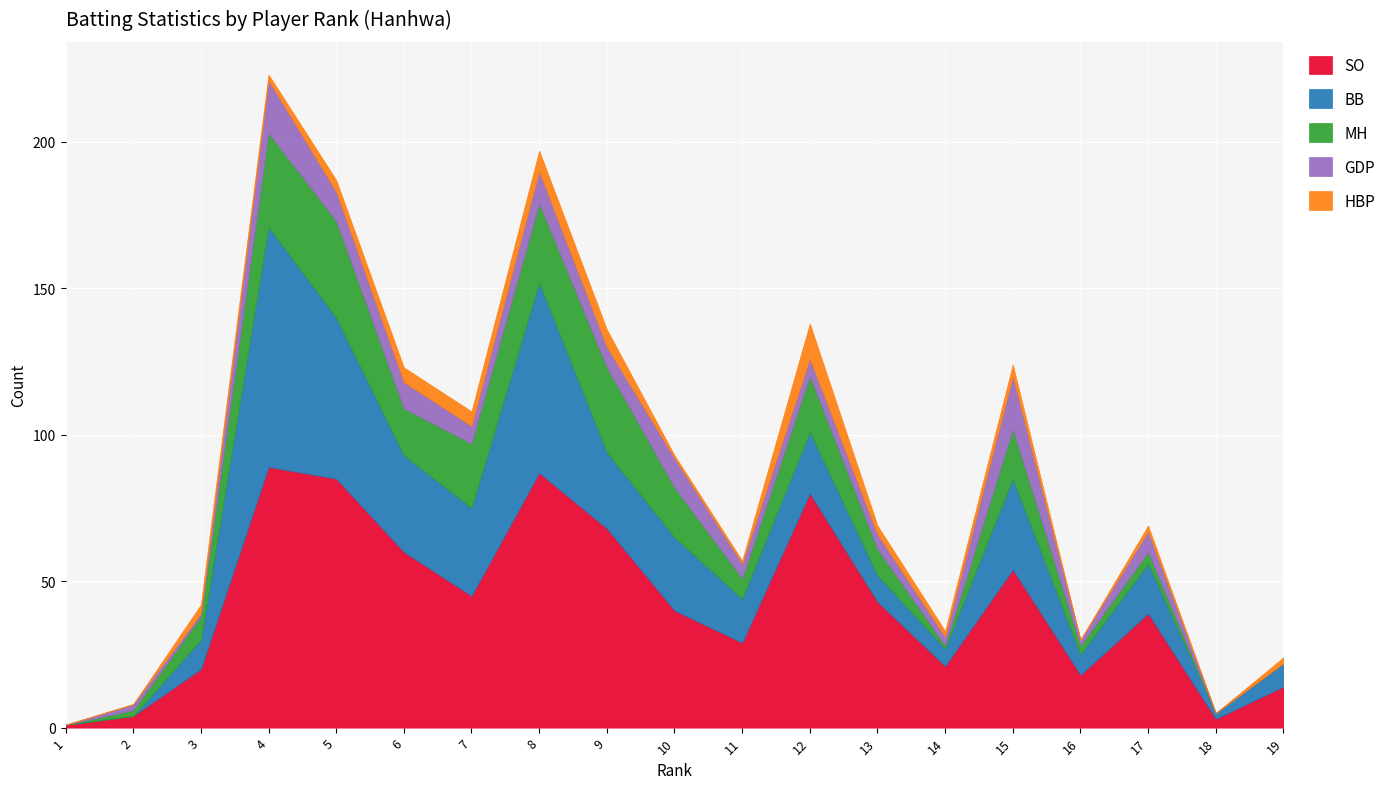

Between 4 and 19, which is larger?

4